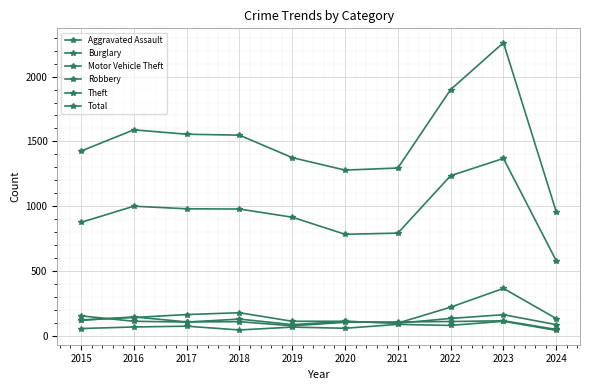

How many distinct data groups are displayed?

6